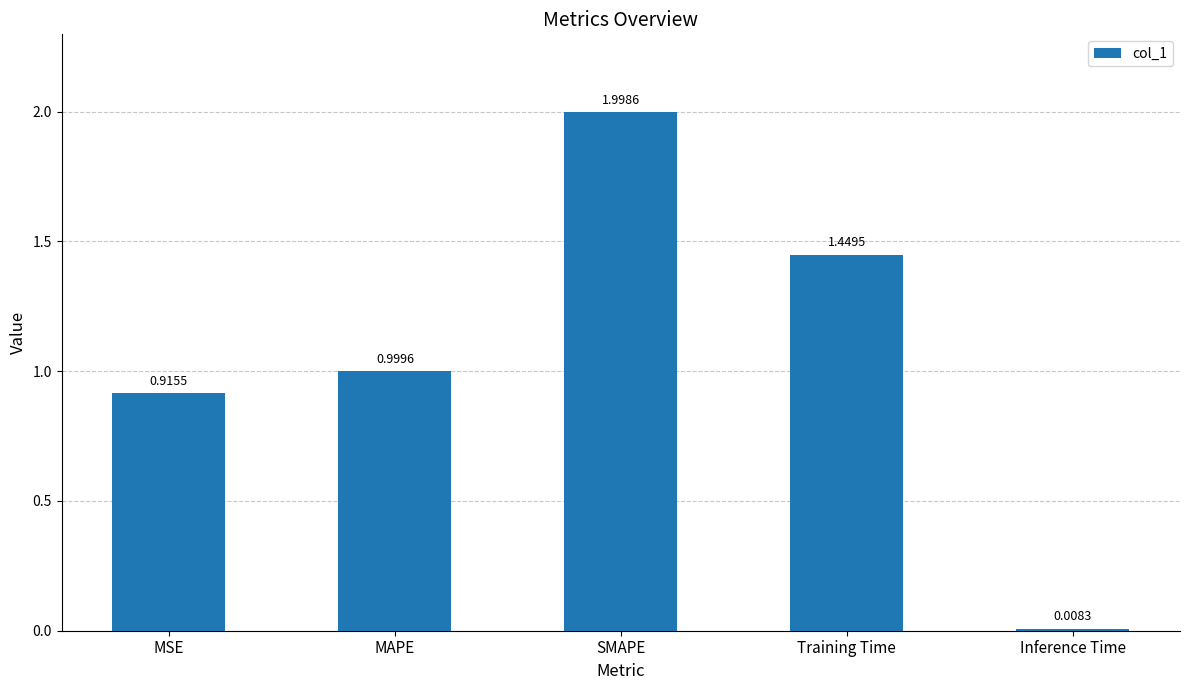

What is the difference between the maximum and minimum values?

2.0